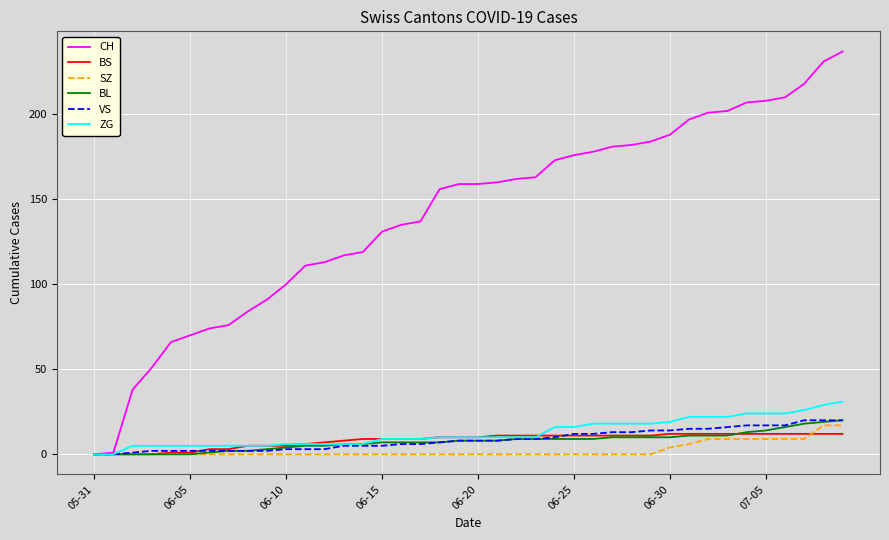

What is the maximum value for VS?

20